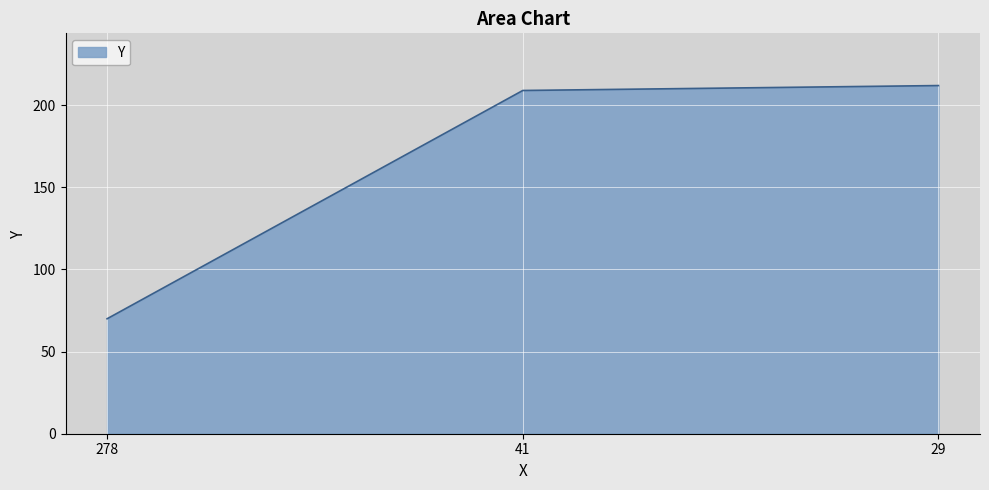

Which category has the lowest value across all series?

278